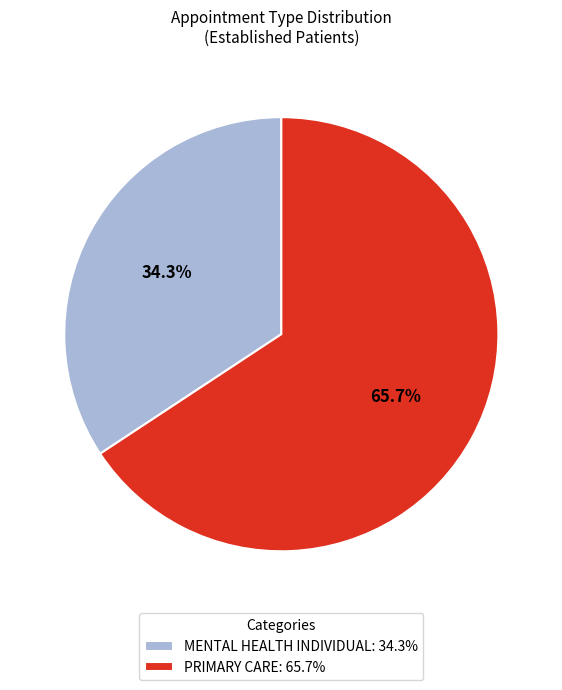

What percentage is the MENTAL HEALTH INDIVIDUAL slice, to the nearest percent?

34%